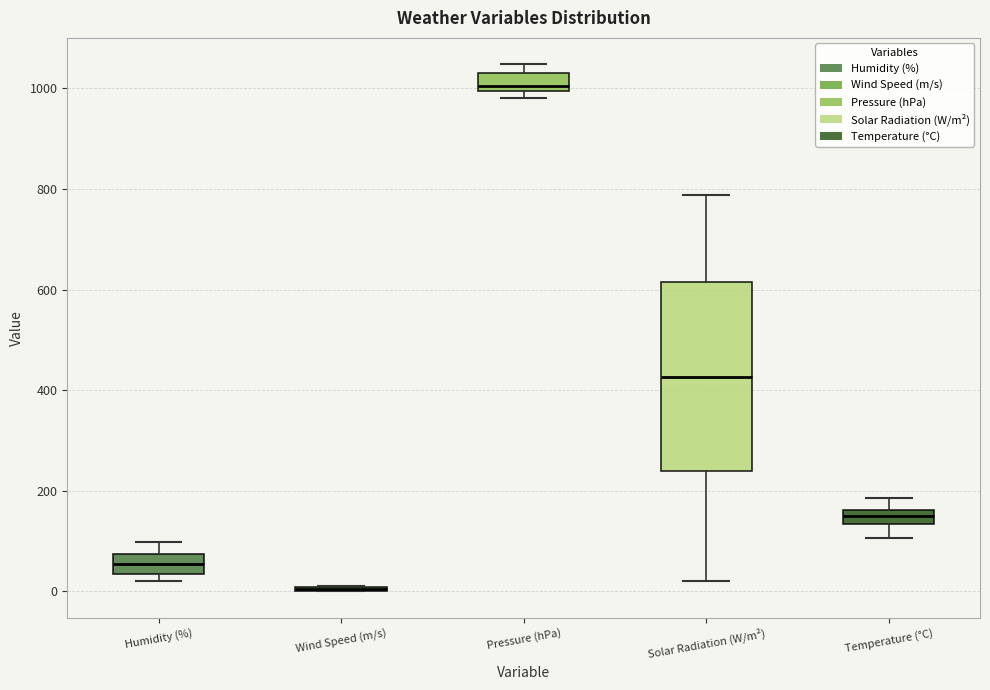

Which box is the tallest, from its lower edge to its upper edge?

Solar Radiation (W/m²)